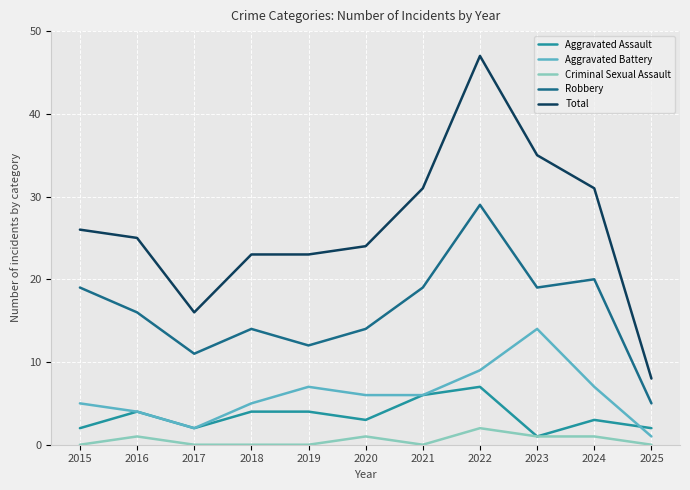

What is the total value across all series at 2023?

70